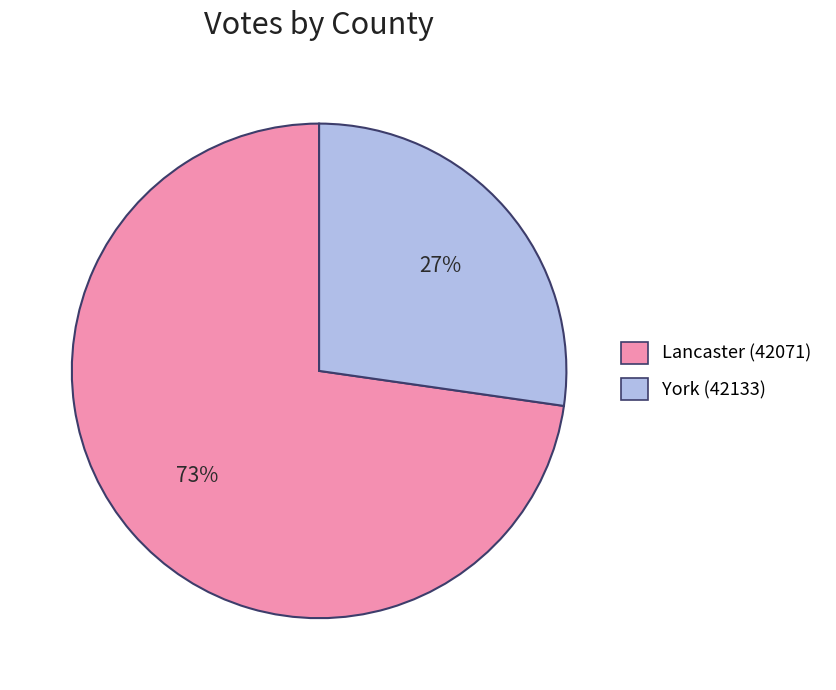

Is there any slice that represents more than half of the pie?

Yes